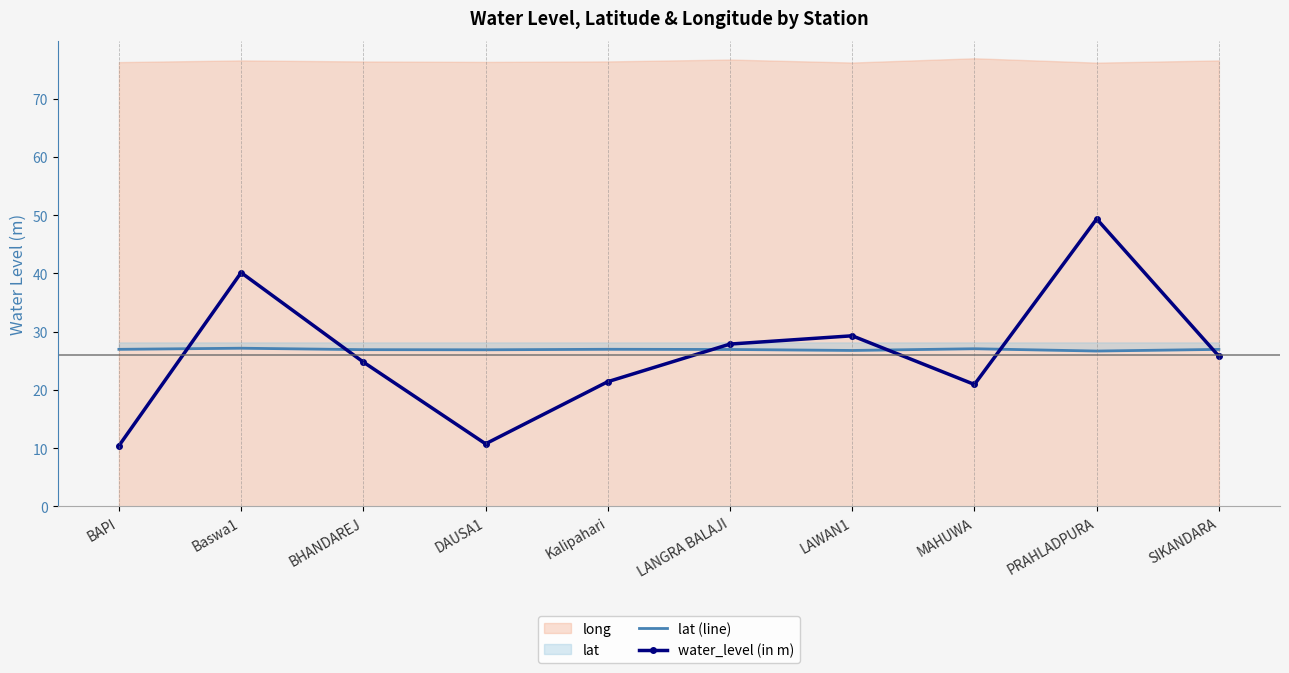

Reading left to right, list all the values displayed in this chart.

lat (line): 27.0	27.2	26.9	26.9	27.0	26.9	26.8	27.1	26.7	27.0
water_level (in m): 10.4	40.1	24.8	10.8	21.4	27.9	29.3	20.9	49.4	25.8